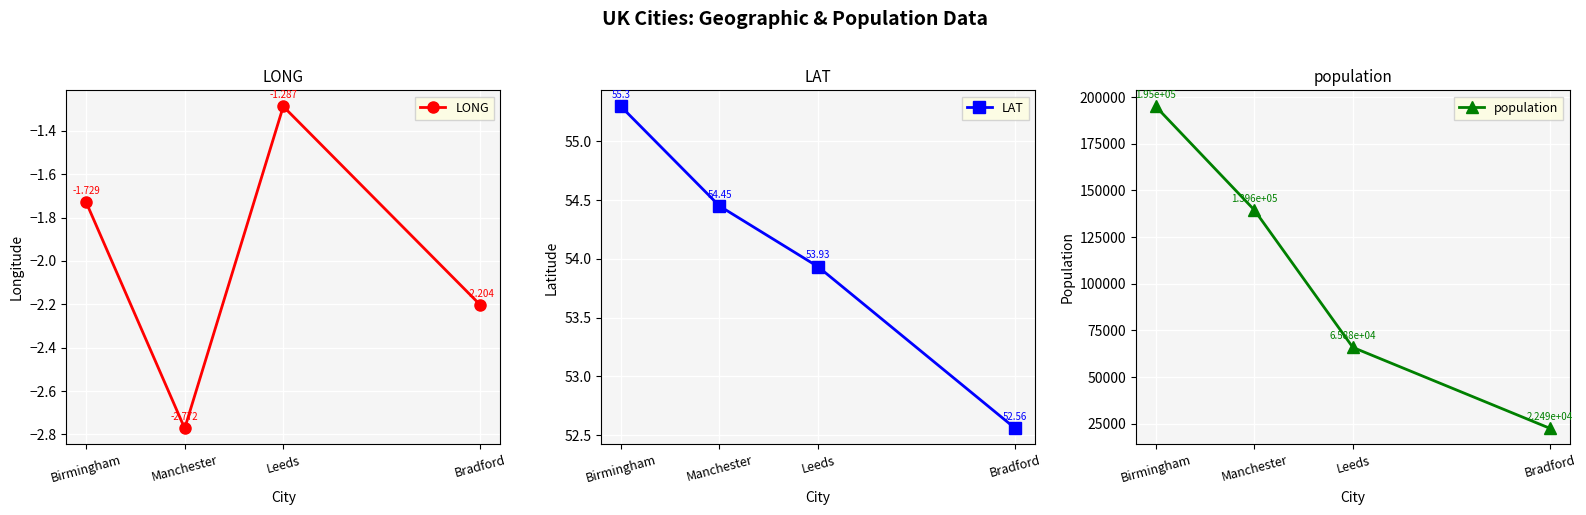

How many LONG values are between -2 and -1?

2